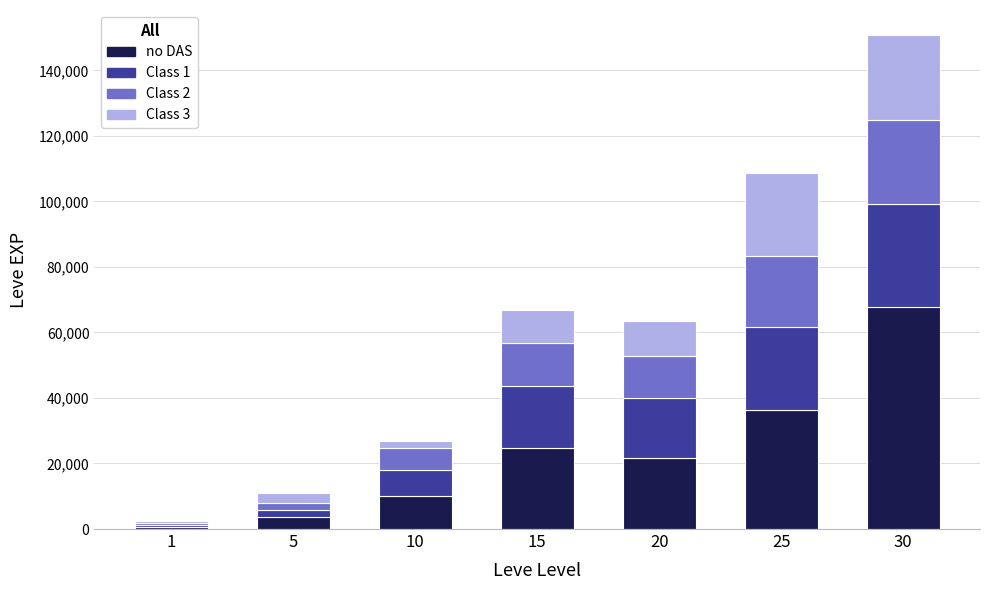

What is the highest value of the no DAS series?

67730